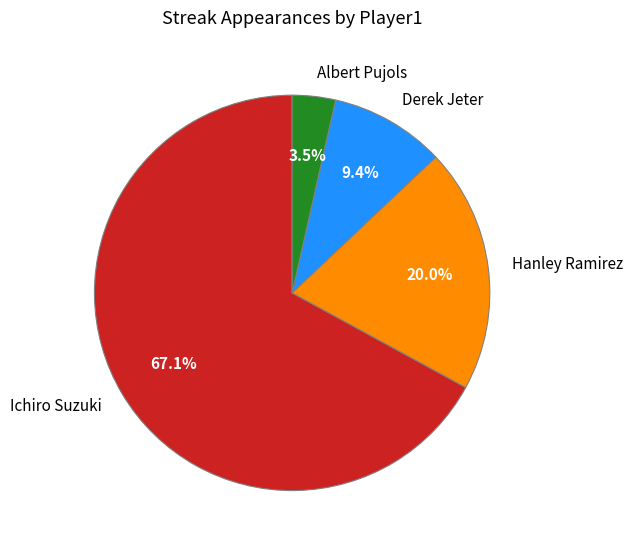

How many slices are in this pie chart?

4